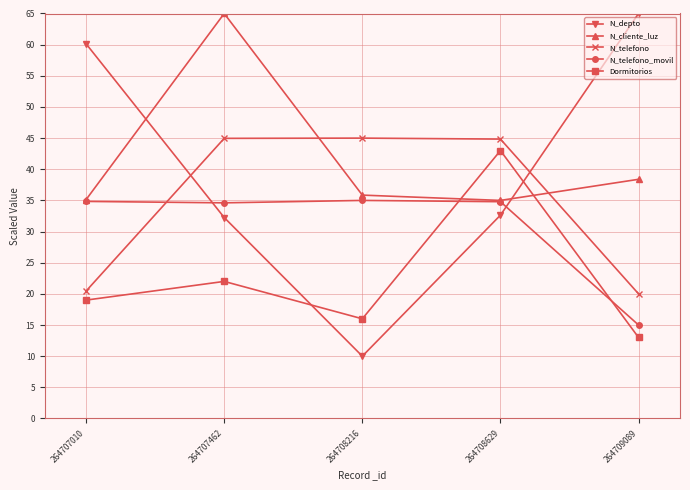

Read the Dormitorios value at 264708629.

43.0